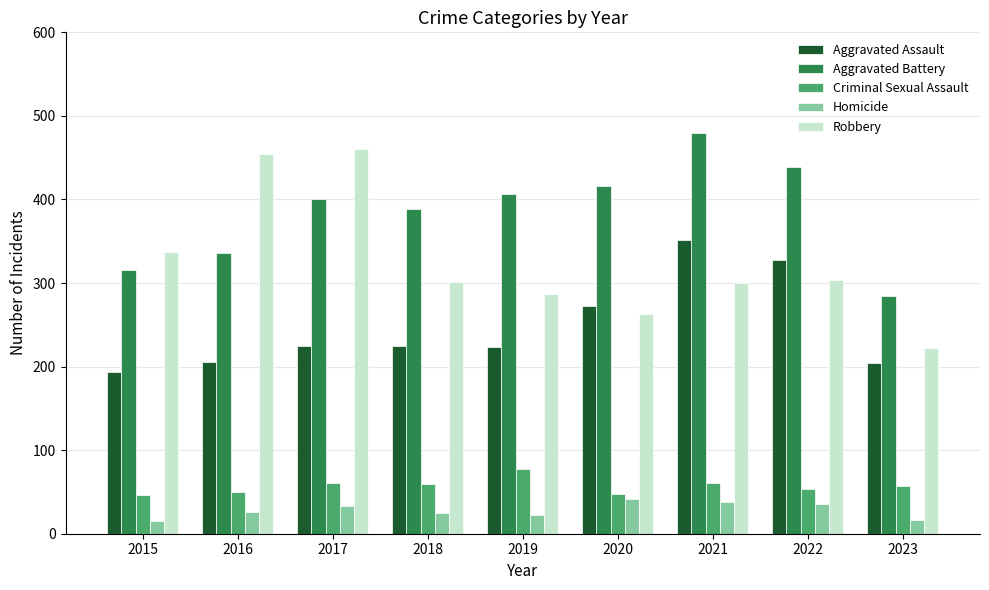

The Robbery series shows 505 at 2018. True or false?

False